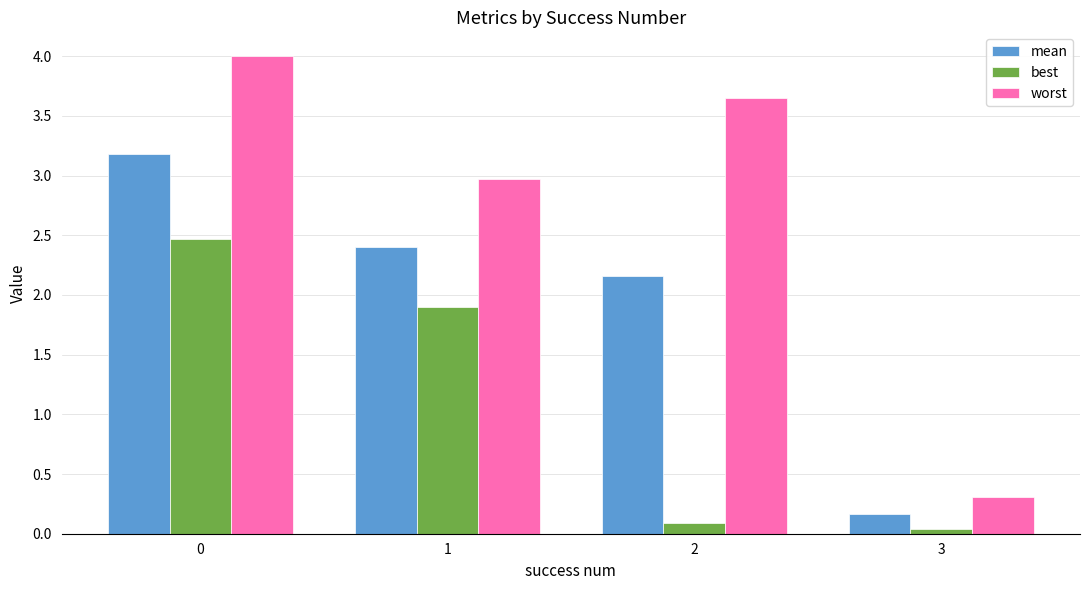

At 2, list the series in order from smallest to largest.

best, mean, worst